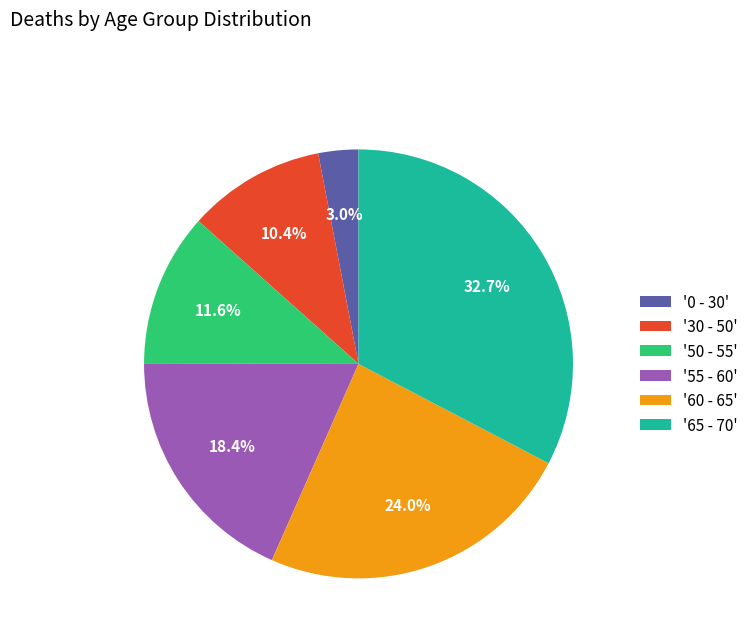

How much of the chart is everything except '30 - 50'?

89.6%